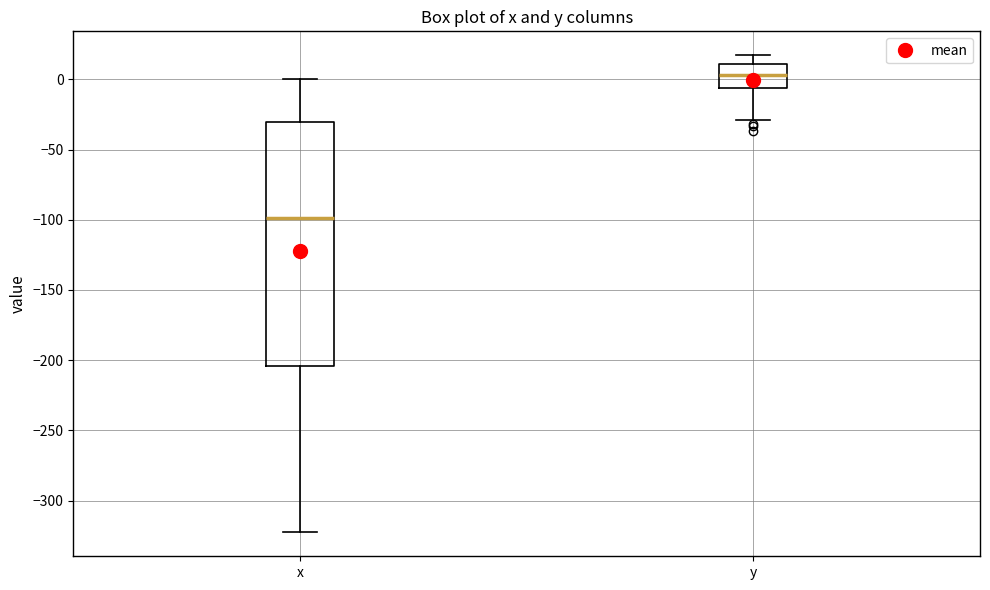

Which box is the tallest, from its lower edge to its upper edge?

x